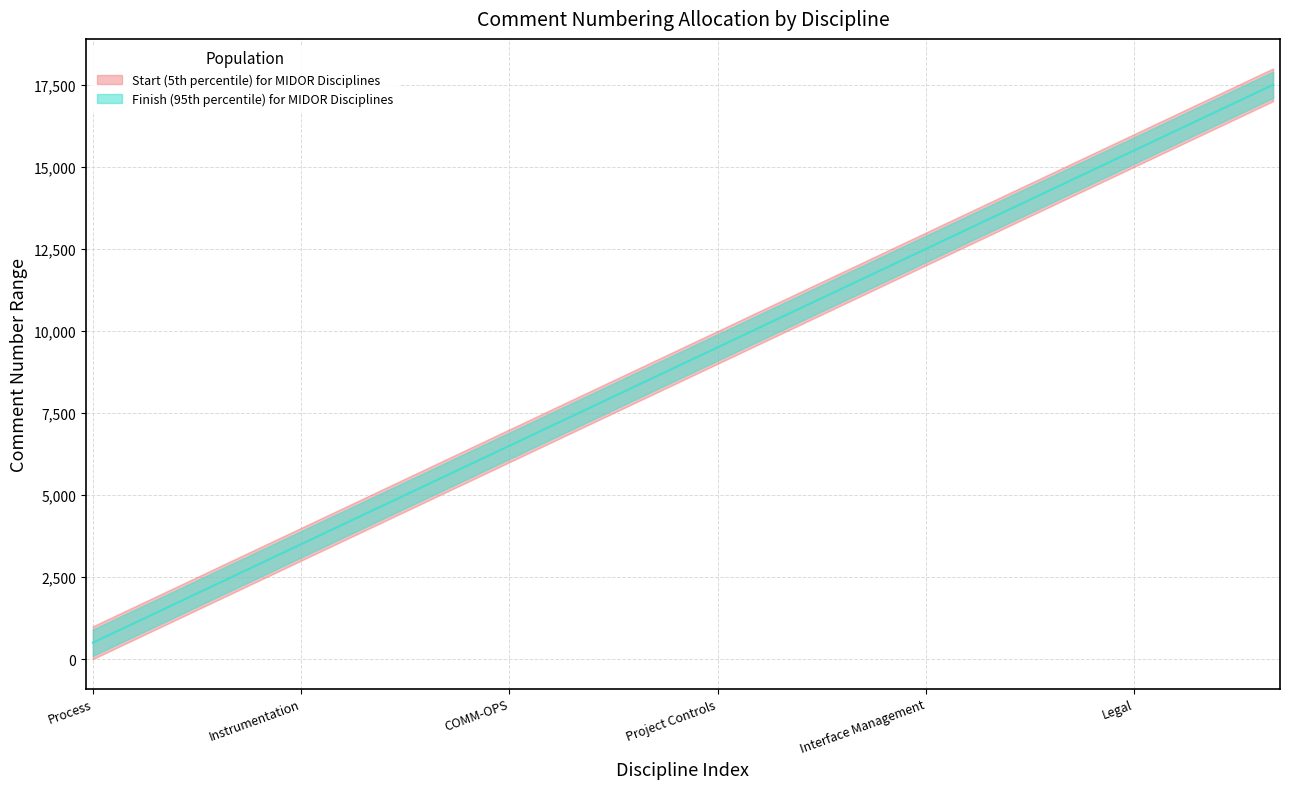

Rank the categories by value from lowest to highest.

Process, Mechanical, Electrical, Instrumentation, Civil, HSE, COMM-OPS, QA\QC, Construction, Project Controls, Procurement, Contracts, Interface Management, Directorate, Site Management, Legal, Laboratory, Project Management